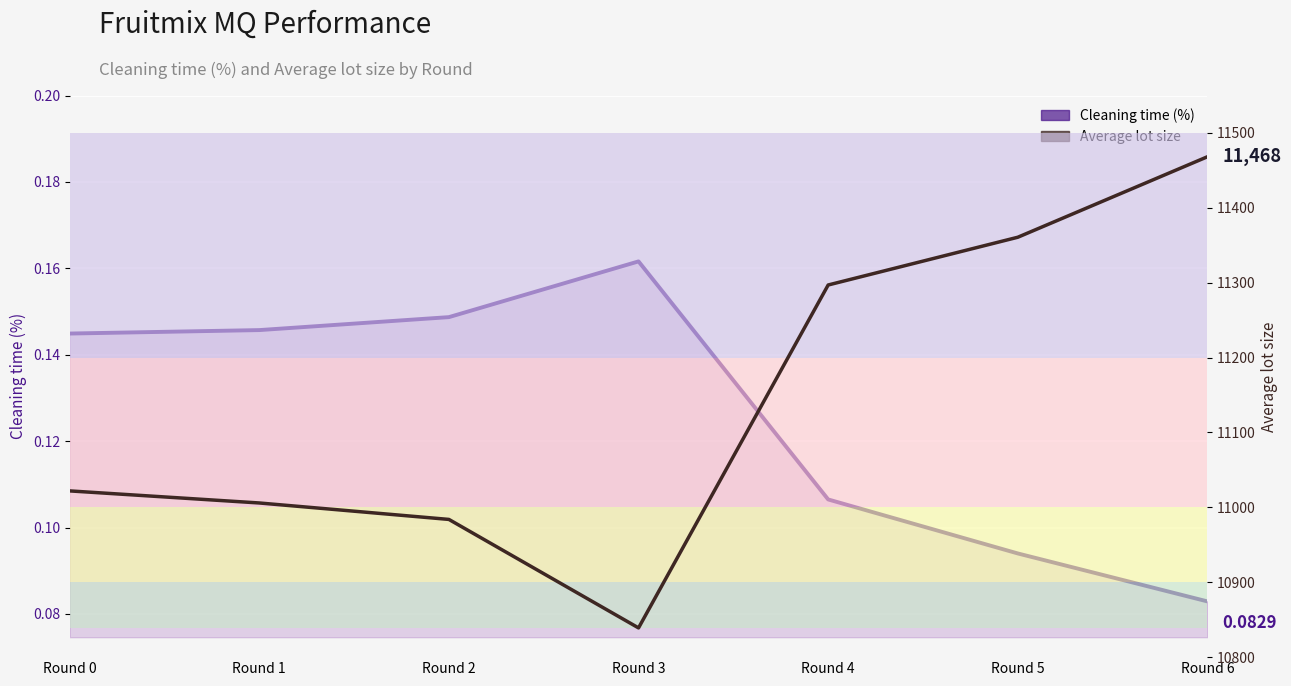

What is the sum of all Average lot size values?

77976.7